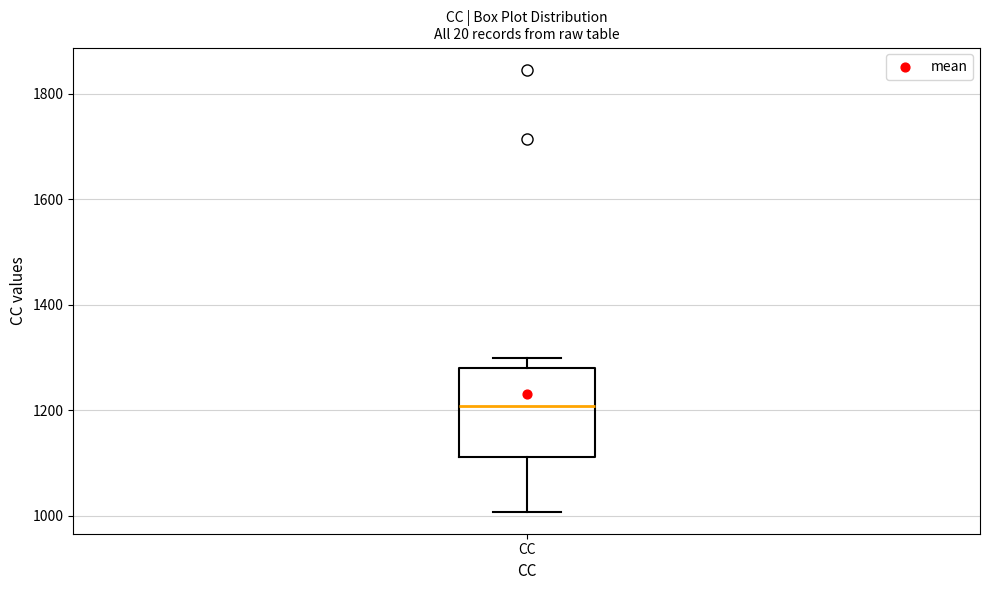

Where is the upper edge of the box for CC on the y-axis? The values are not printed on the chart, so give them approximately, as read against the axis.

1280